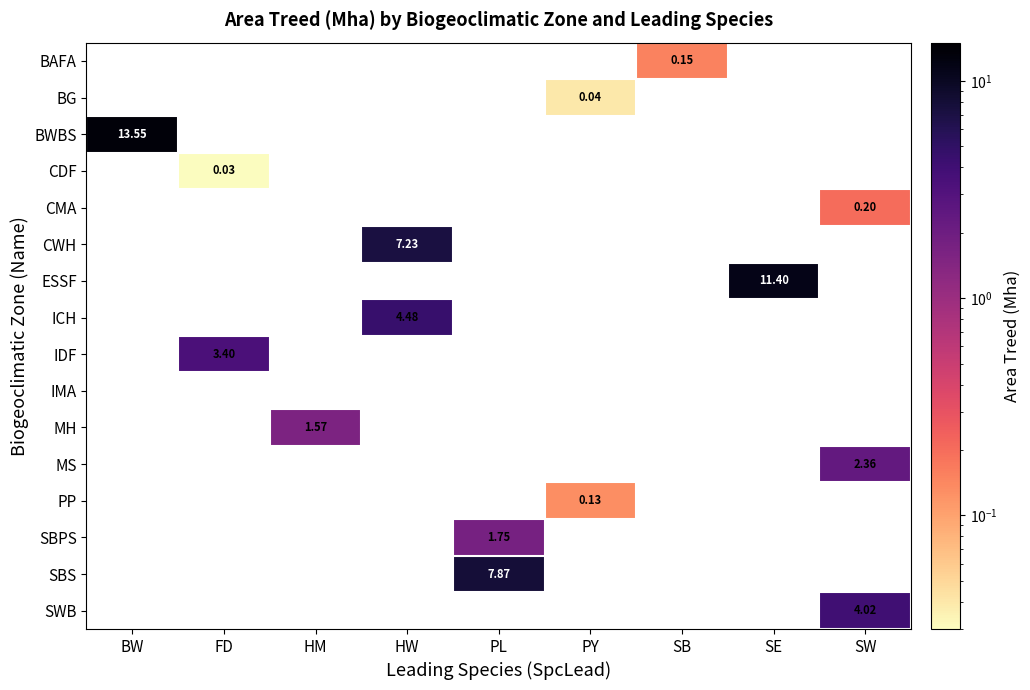

What is the spread (max minus min) of values at SE?

11.4